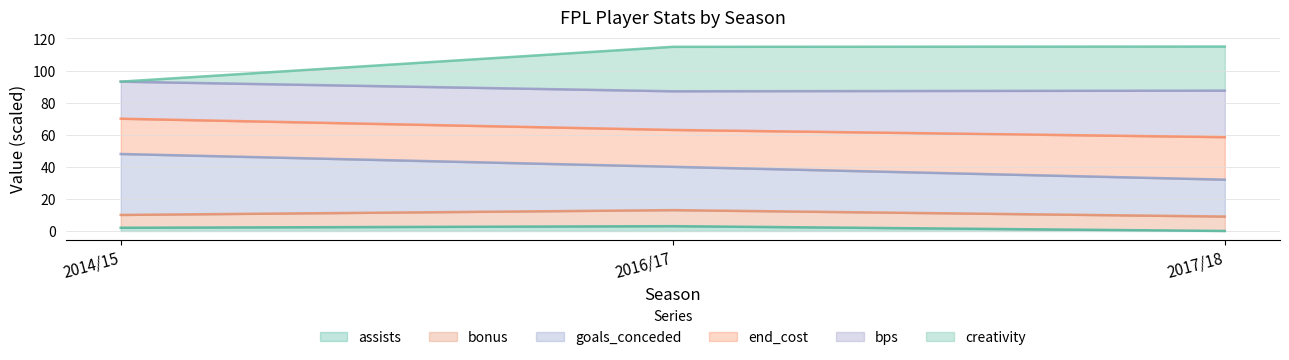

What is the highest value of the assists series?

3.0